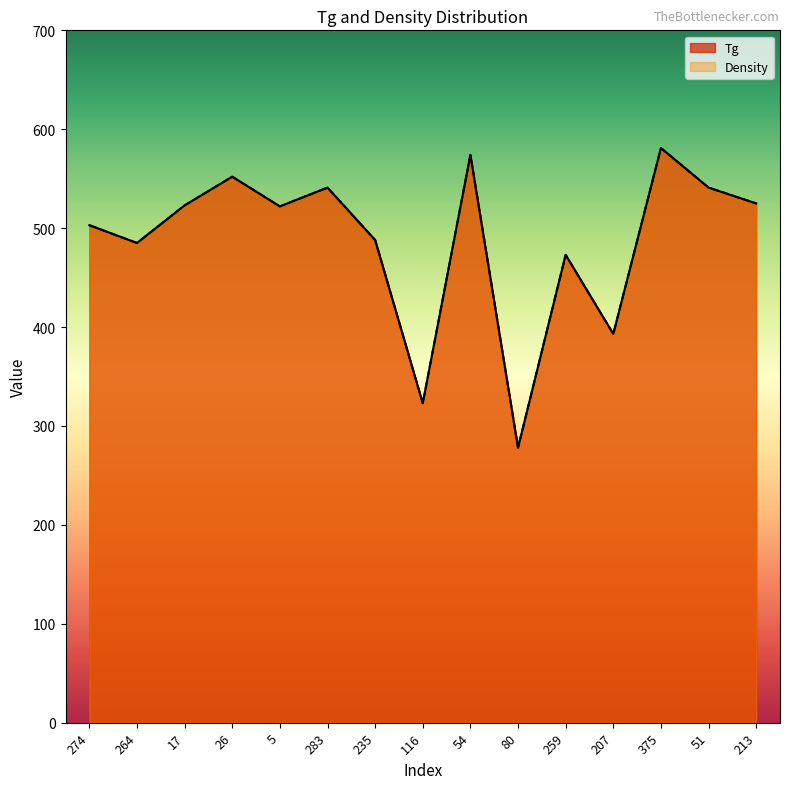

True or false: Tg and Density cross at least once.

False